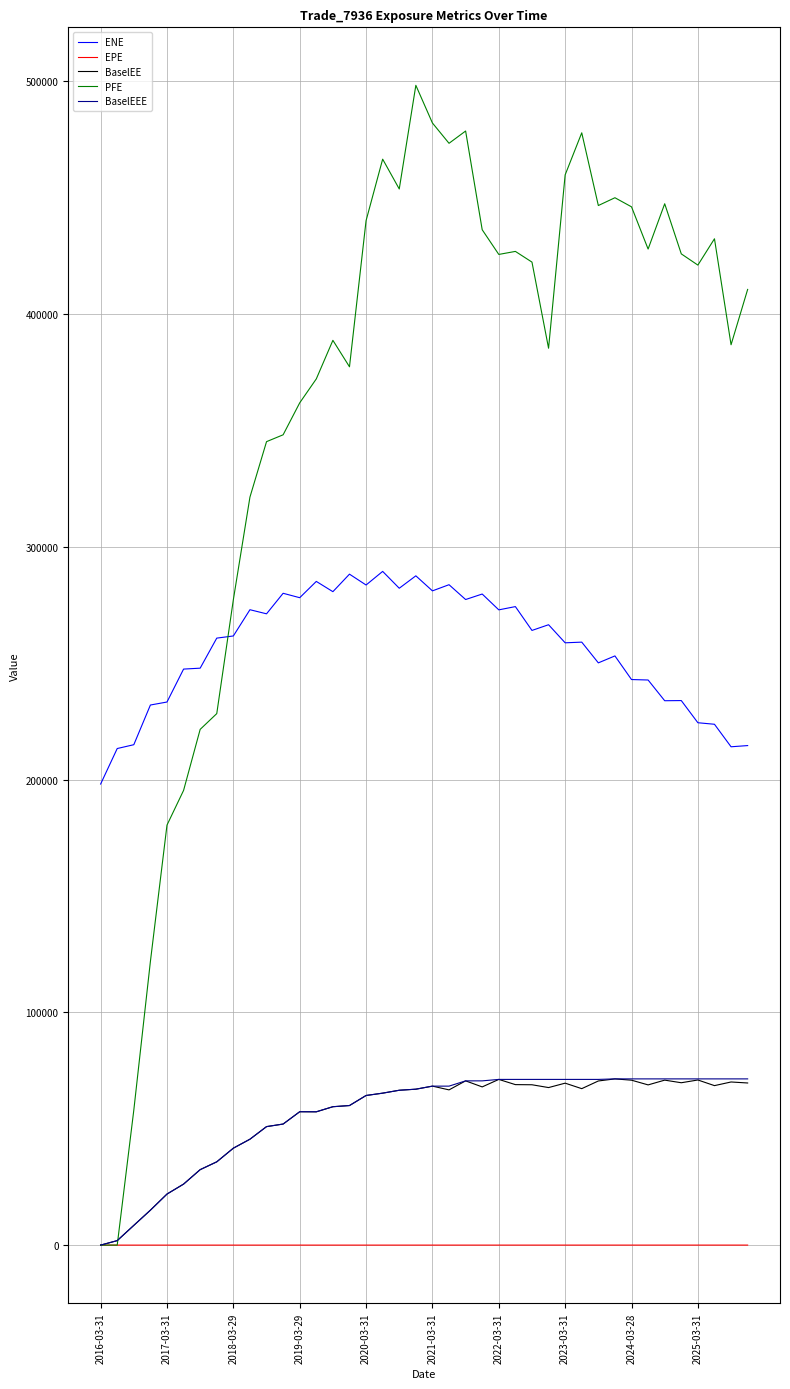

Which series has the widest spread of values?

PFE